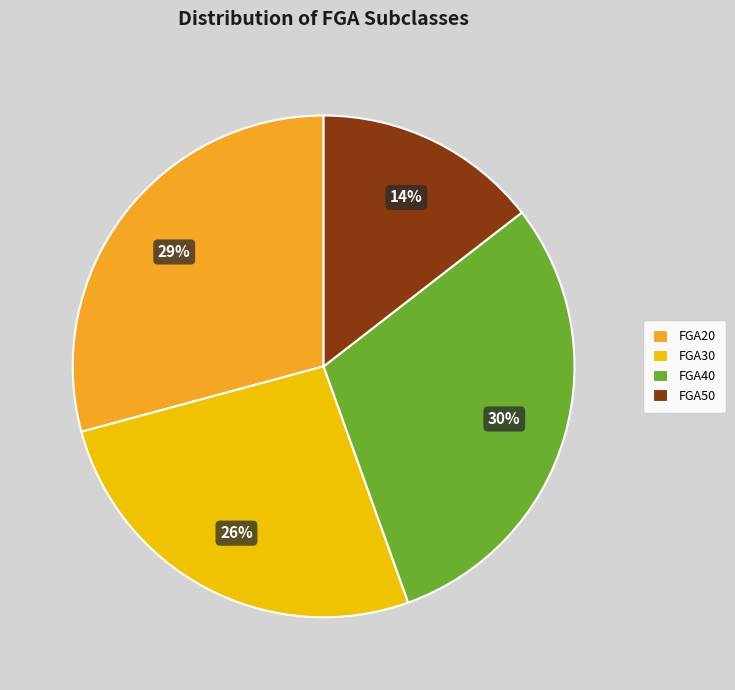

Does FGA40 represent more than half of the total?

No